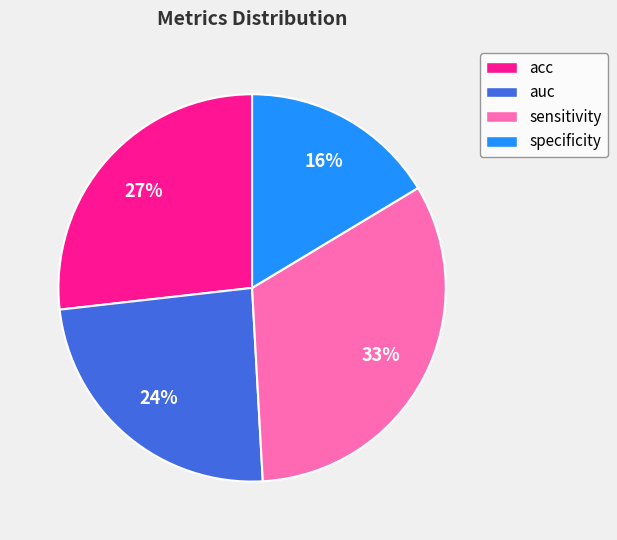

How many segments does this pie chart have?

4